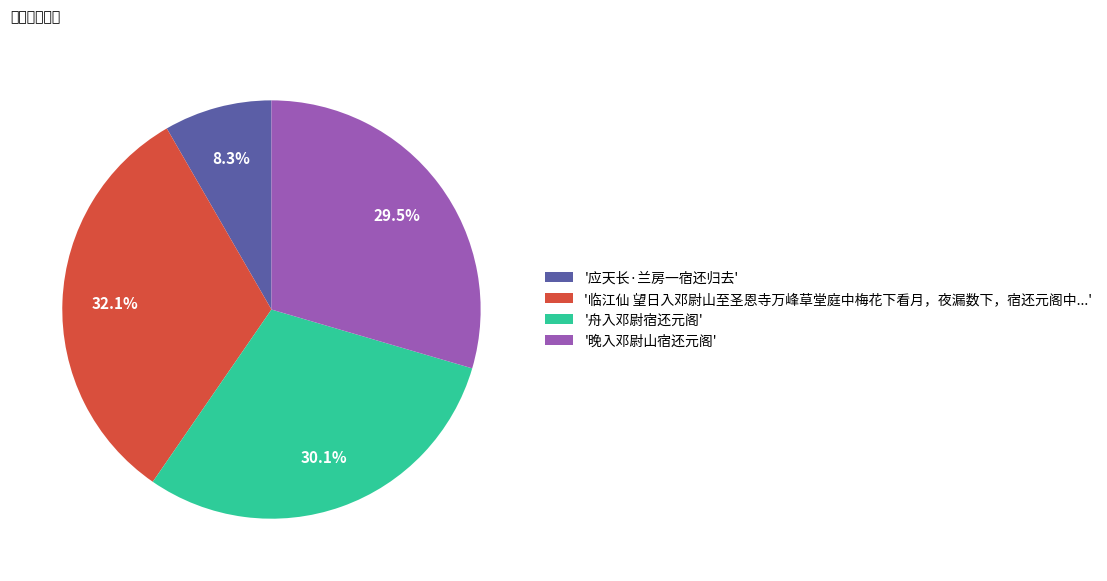

How many slices are in this pie chart?

4